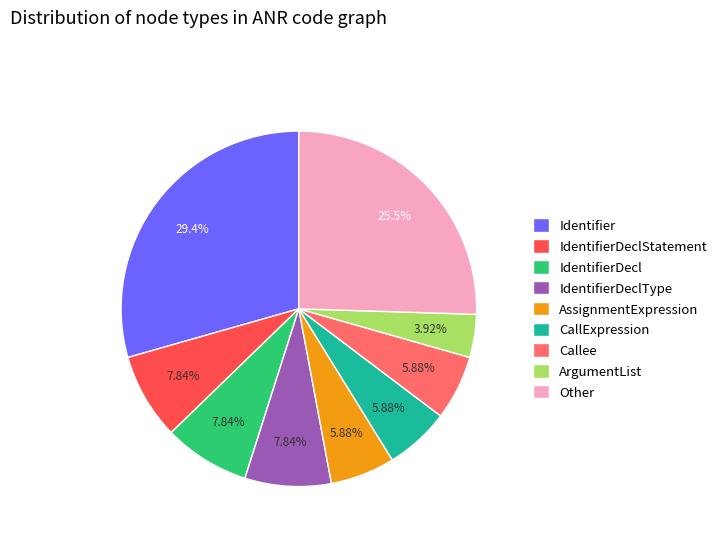

What is the ratio of the value at CallExpression to the value at IdentifierDeclType?

0.8